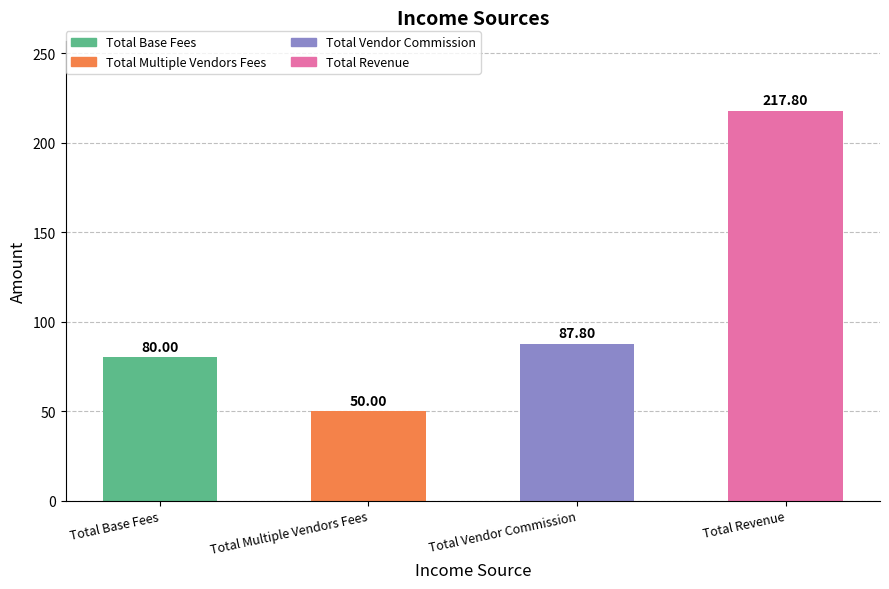

What is the label of the 1st bar from the right?

Total Revenue